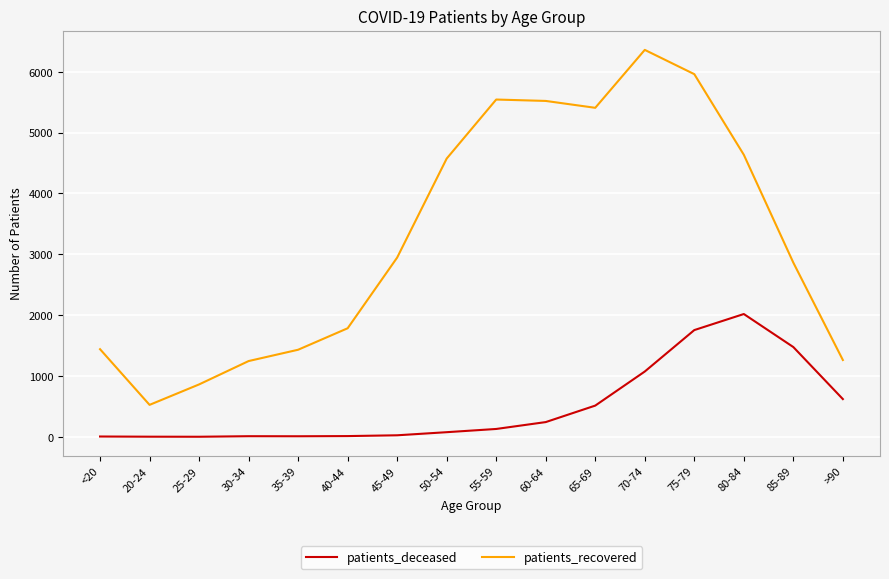

Which category has the highest value in the patients_recovered series?

70-74